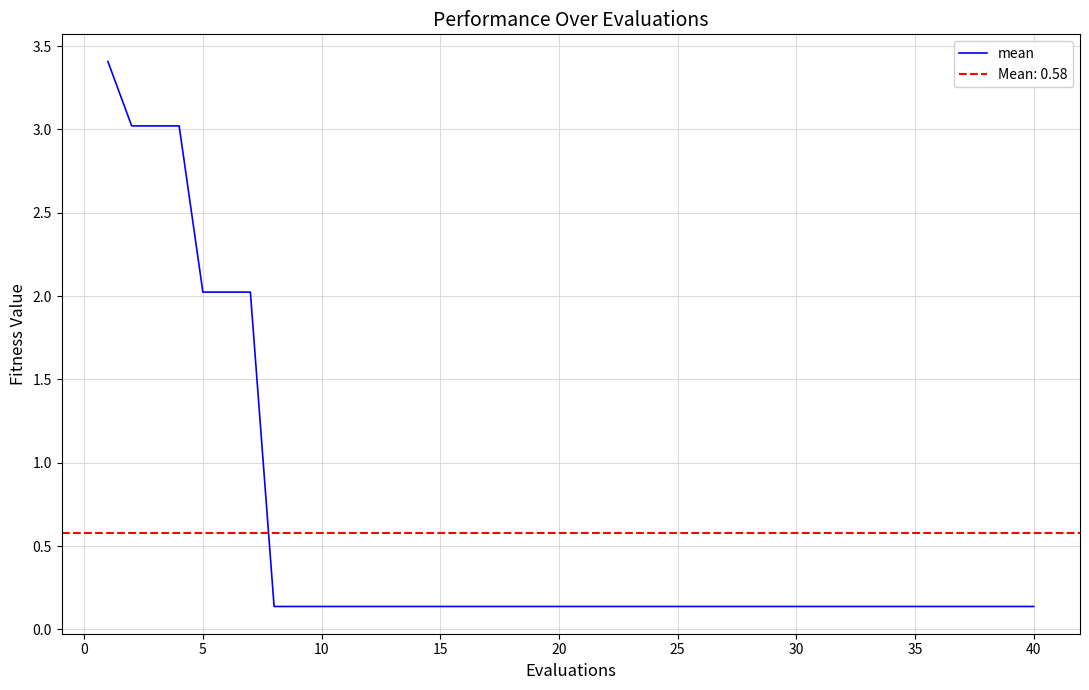

How many lines are shown in the chart?

1